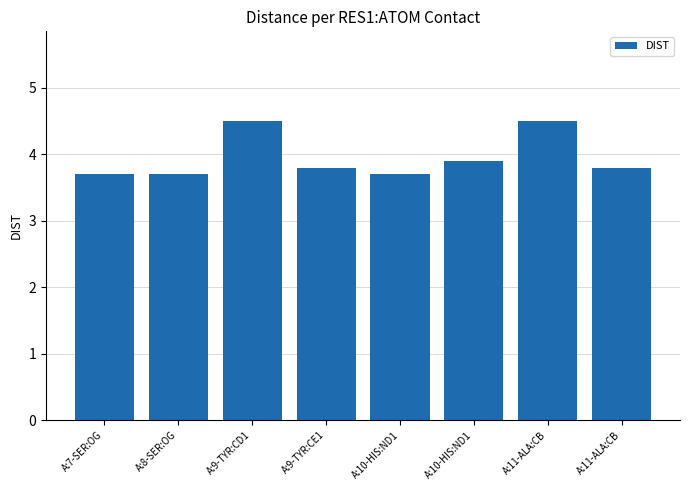

How many data points does each series have?

8